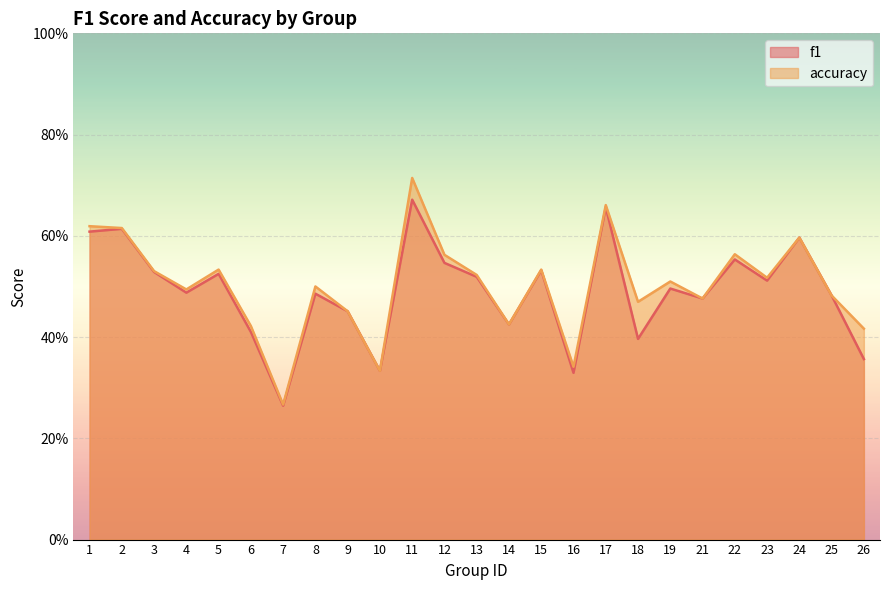

Which series has the largest range (max minus min)?

accuracy